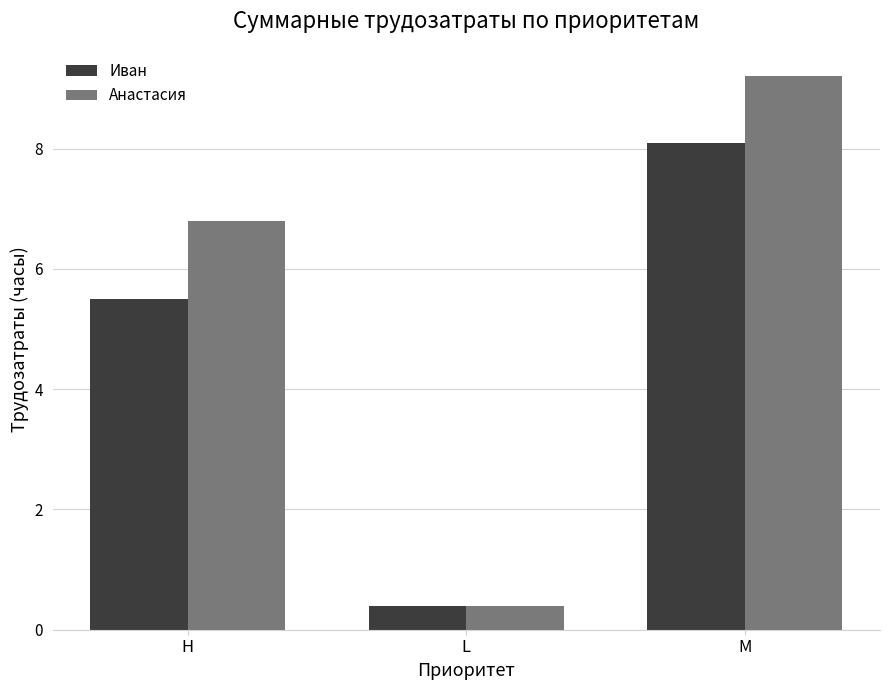

True or false: Иван has a value of 8.1 at M.

True